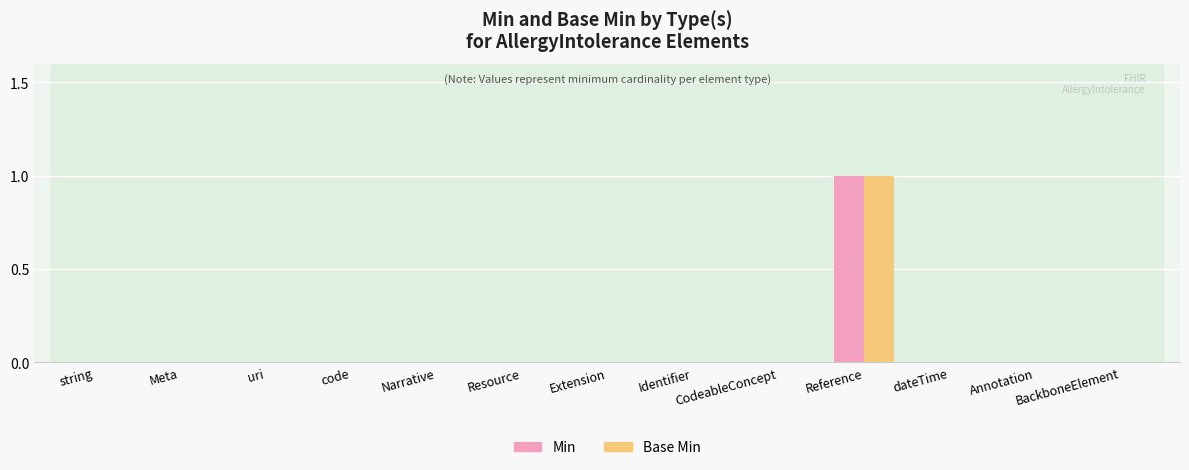

Is the value of Min at Meta greater than the value of Base Min at Reference?

No